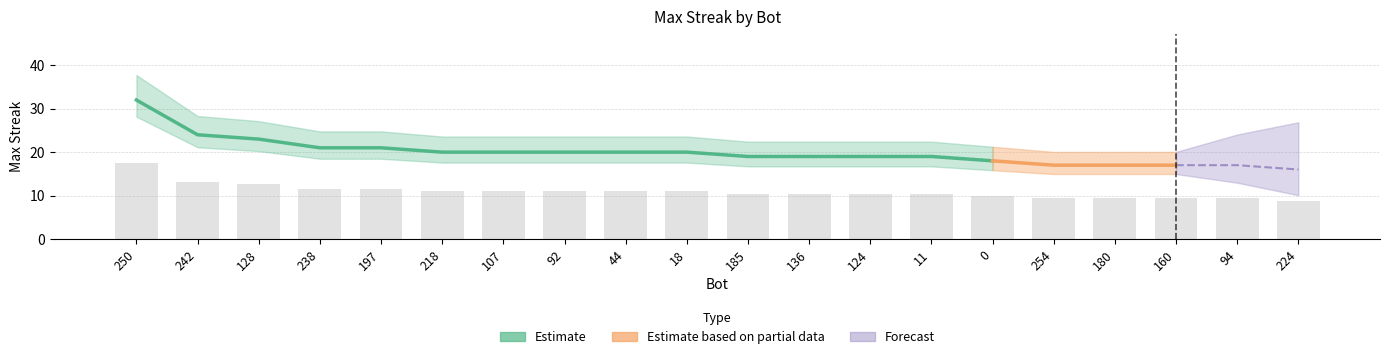

Approximately how many times larger is the value at 94 compared to 18?

0.9